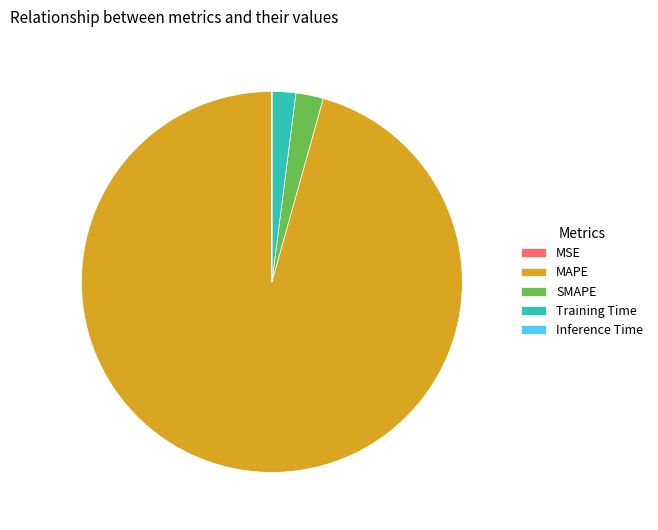

Does any single category account for the majority?

Yes